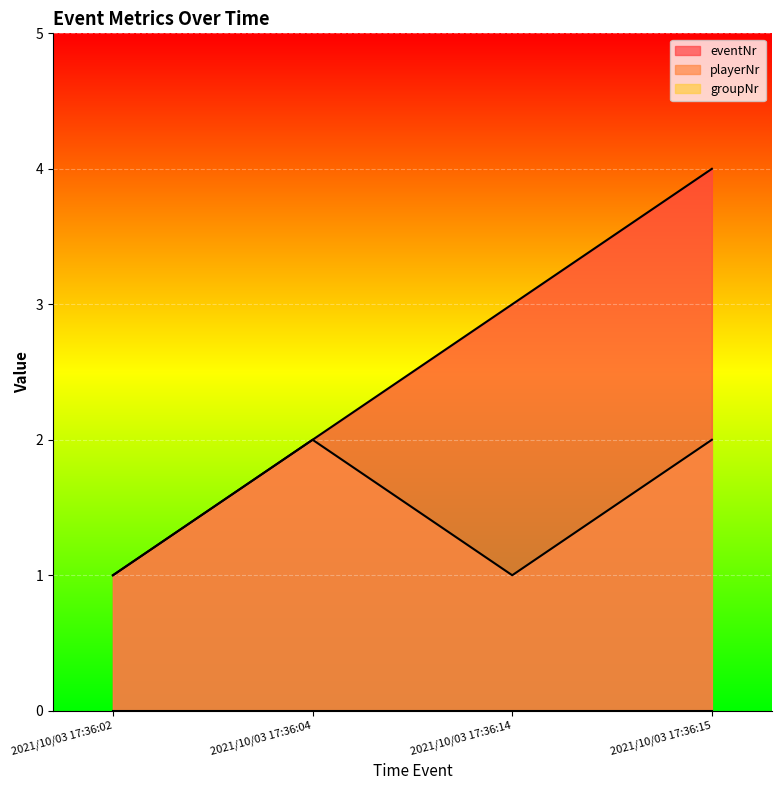

How many lines are shown in the chart?

3